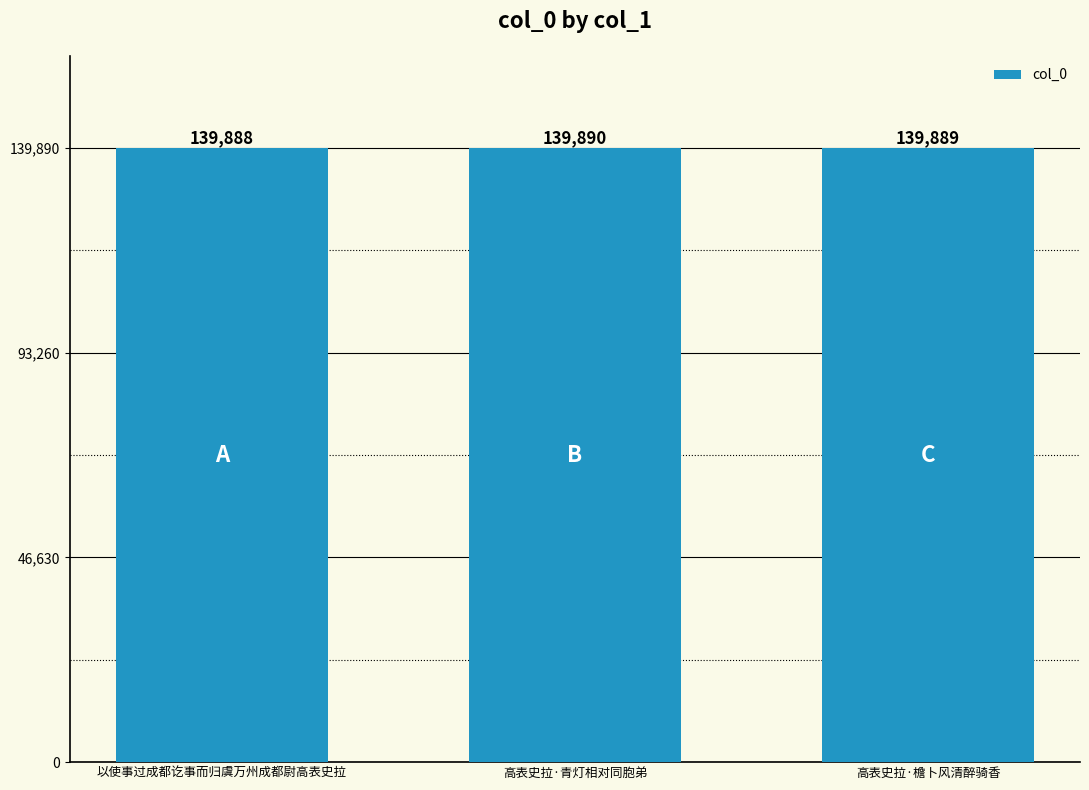

What is the value of the 2nd bar from the left?

139890